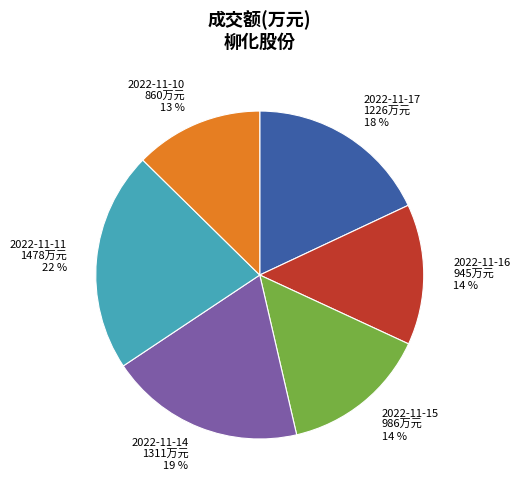

What is the smallest slice in the pie chart?

2022-11-10